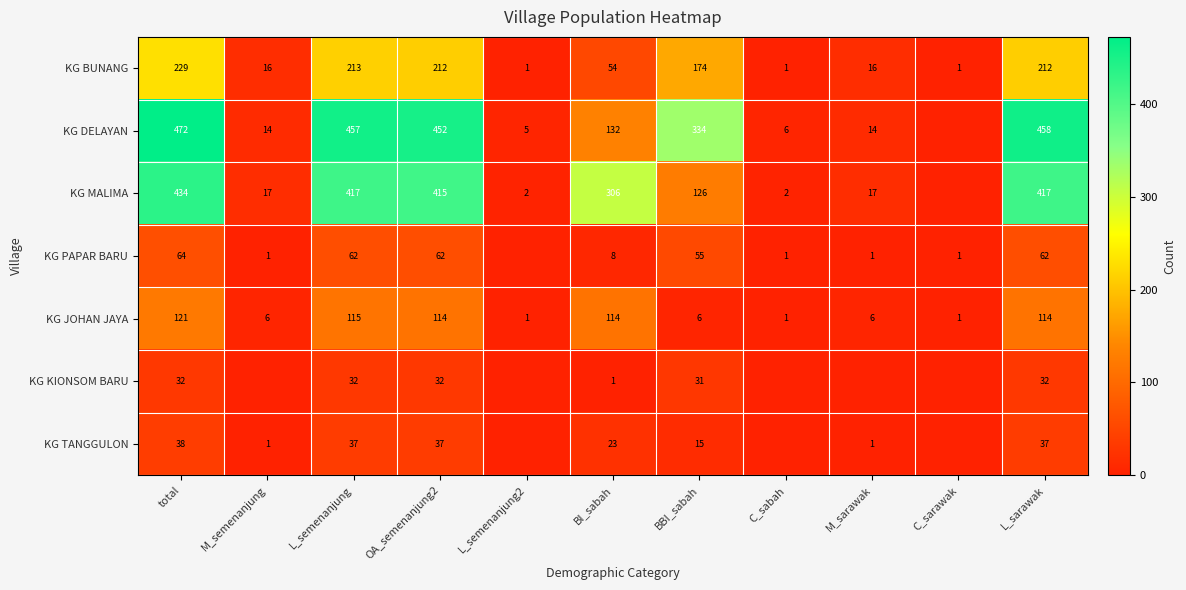

What is the difference between the highest and lowest values at L_semenanjung?

425